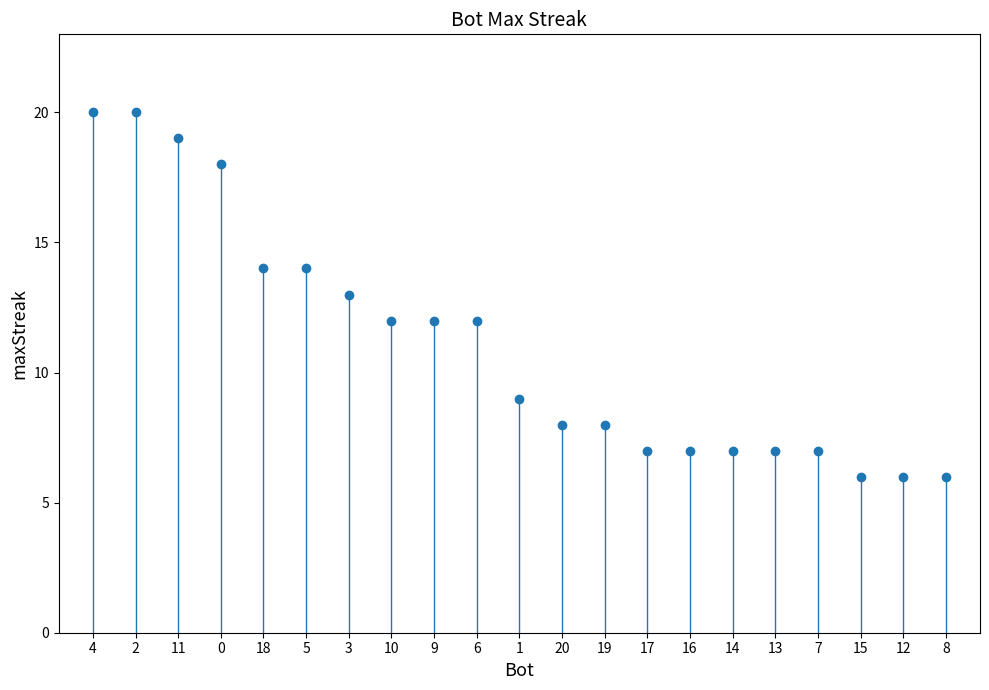

What is the difference between the maximum and minimum values?

14